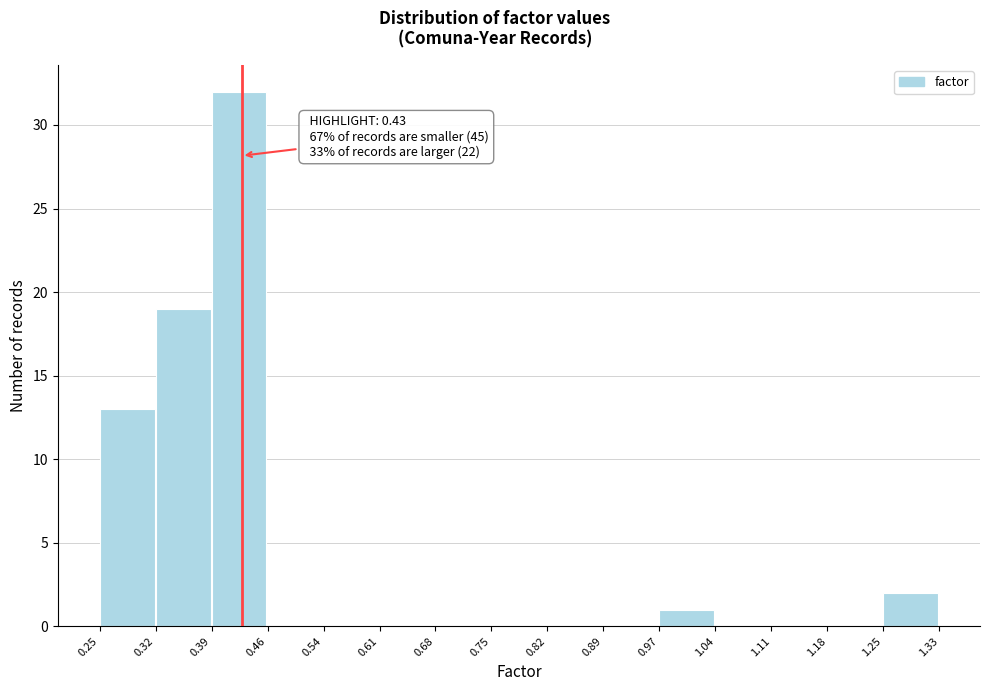

Over which range of the x-axis is the bar tallest?

0.39 to 0.46